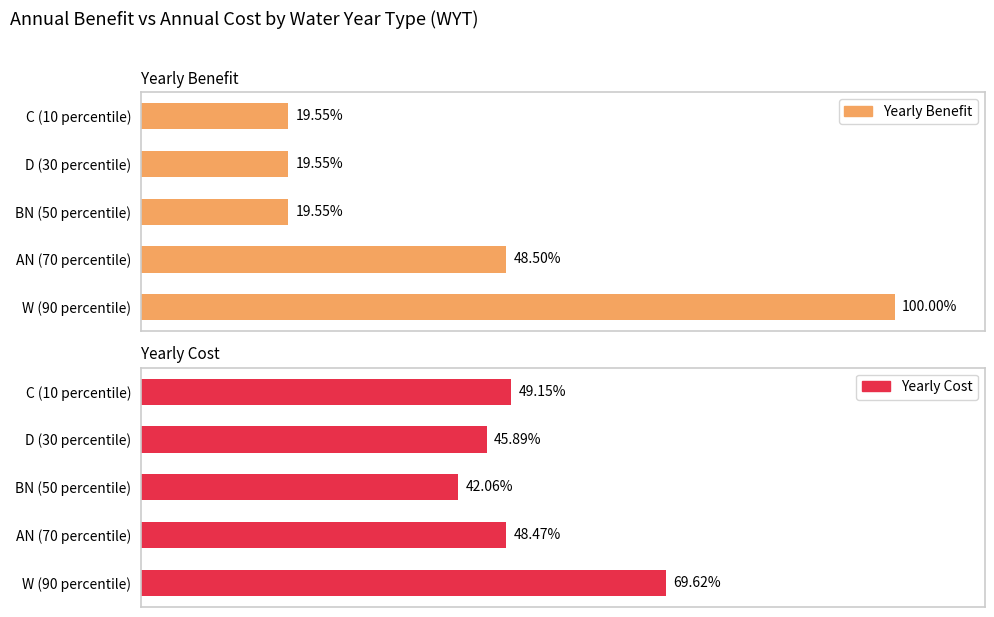

Which series has the largest total across all categories?

Yearly Cost